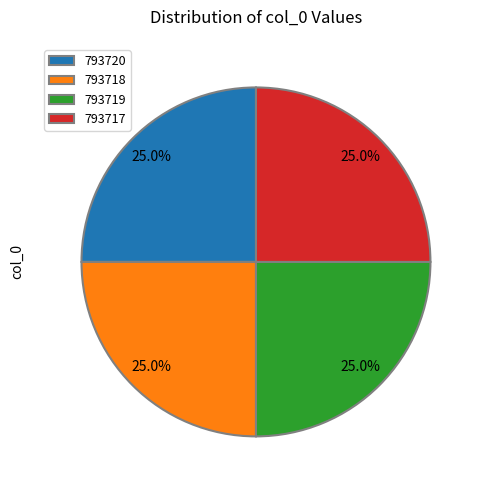

What percentage is NOT represented by 793717?

75.0%